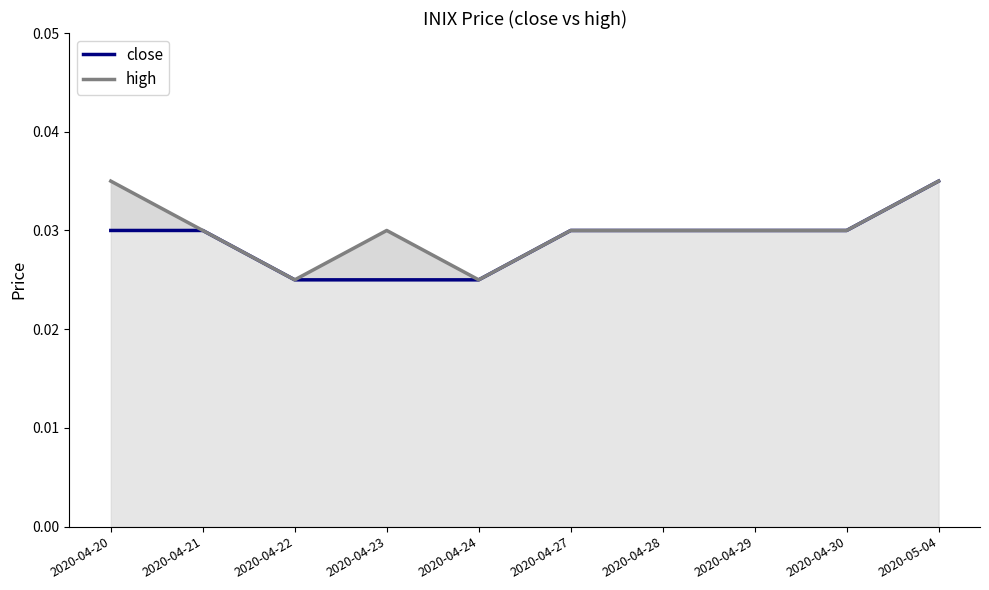

What is the total value across all series at 2020-04-27?

0.1